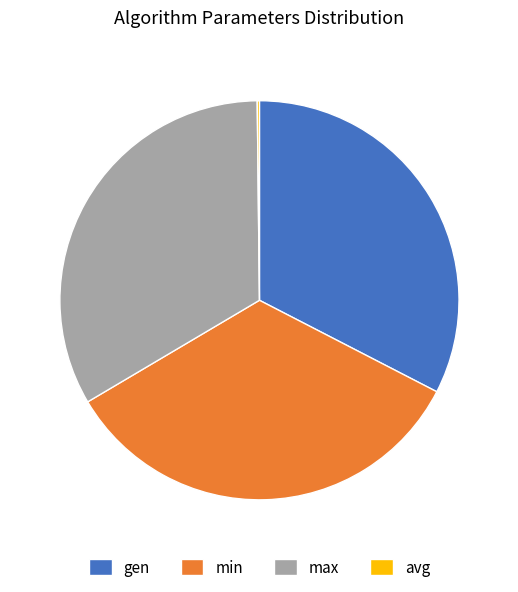

Between gen and max, which is larger?

max